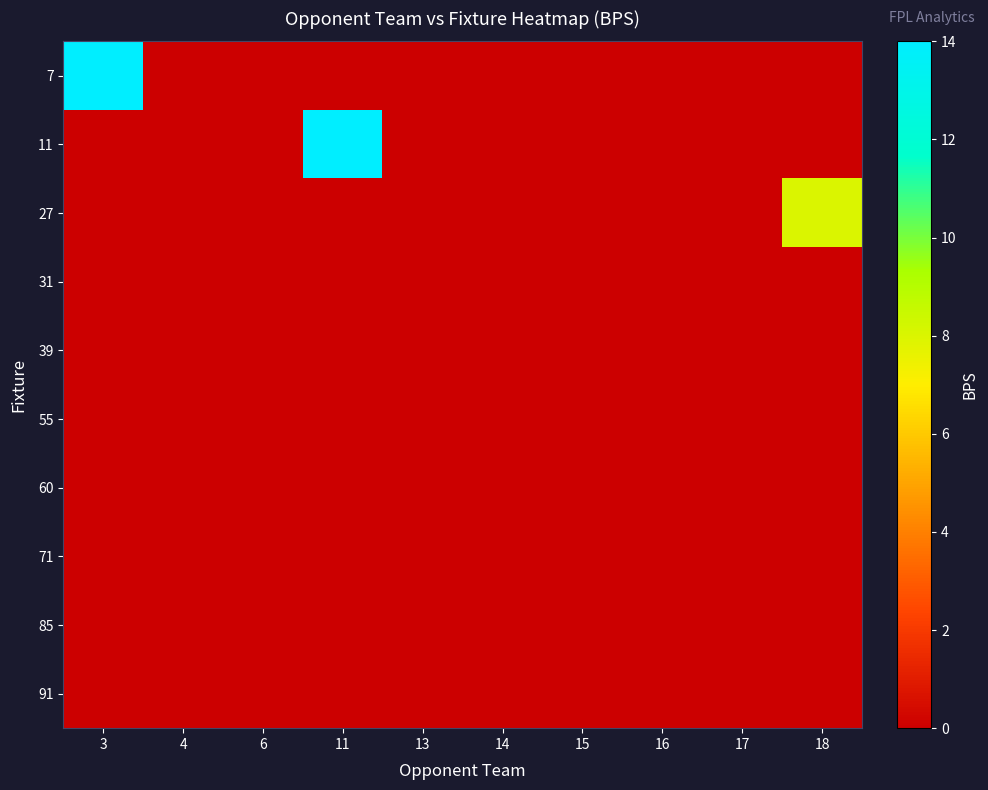

Which series has the widest spread of values?

7